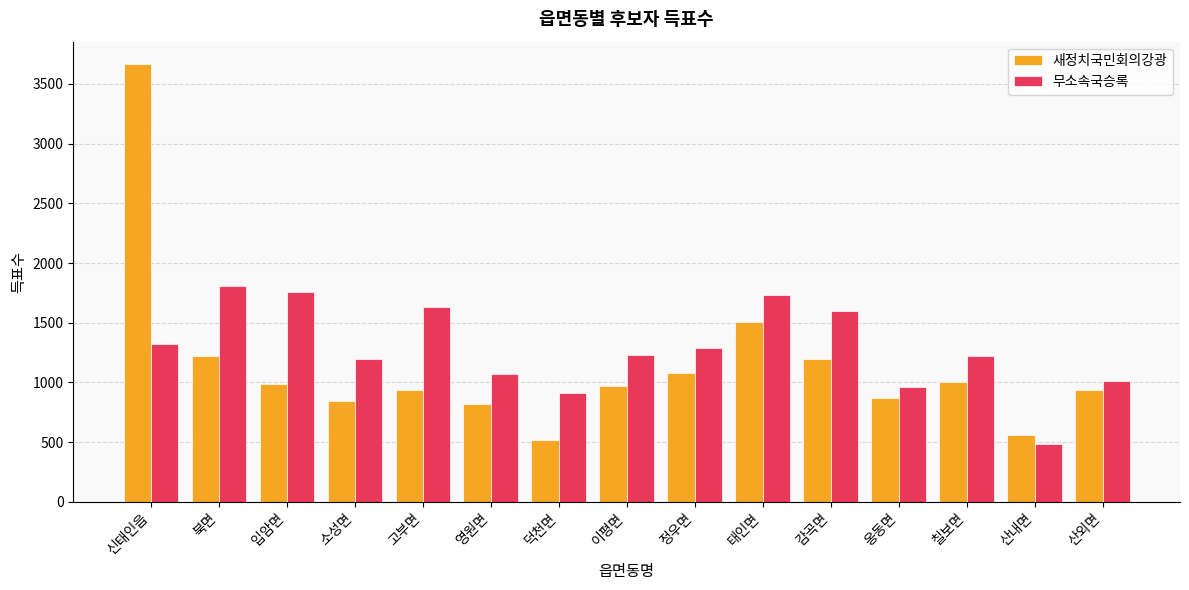

What is the greatest value displayed?

3671